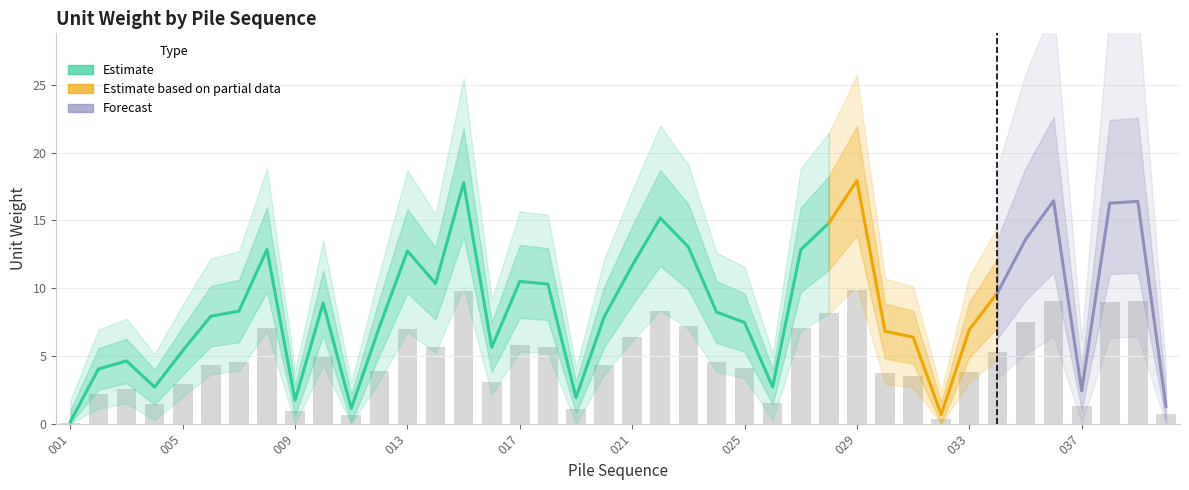

Rank the categories by value from highest to lowest.

029, 015, 036, 039, 038, 022, 028, 035, 023, 008, 027, 013, 021, 017, 014, 018, 034, 010, 007, 024, 006, 020, 025, 012, 033, 030, 031, 016, 005, 003, 002, 026, 004, 037, 019, 009, 040, 011, 032, 001